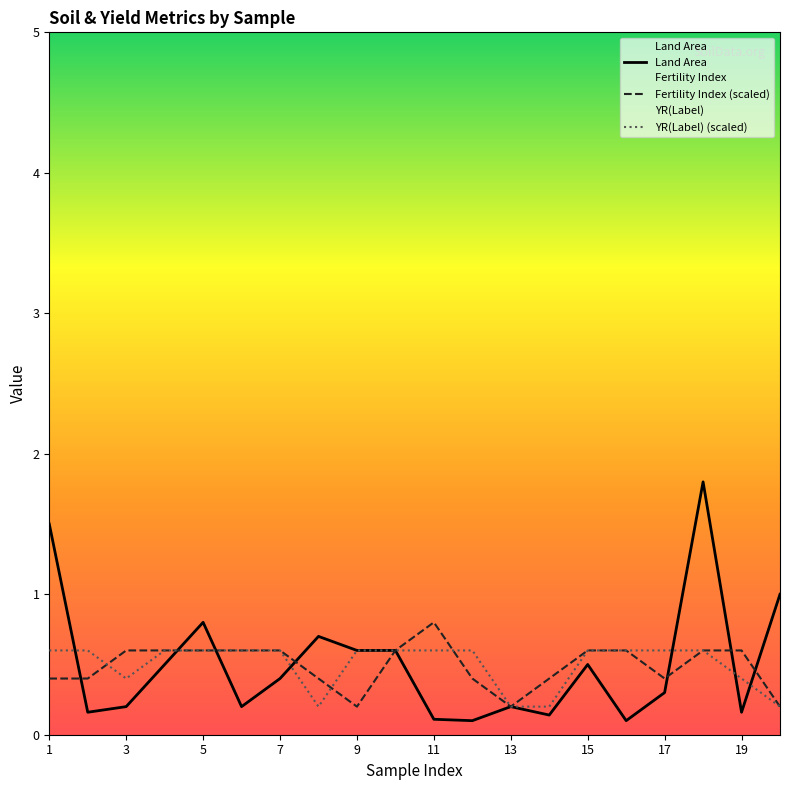

Rank the series by their average value, from lowest to highest.

Fertility Index (scaled), YR(Label) (scaled), Land Area